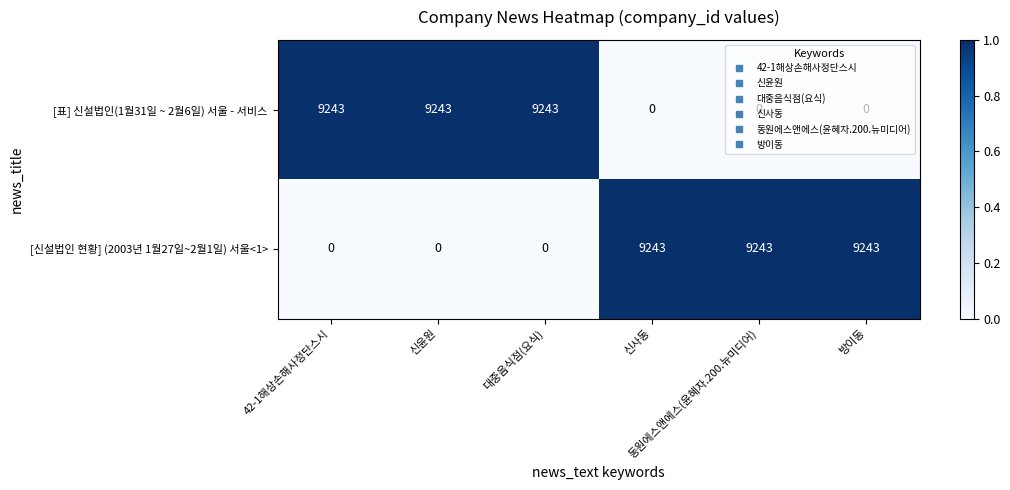

What is the average value of the [신설법인 현황] (2003년 1월27일~2월1일) 서울<1> series?

4622